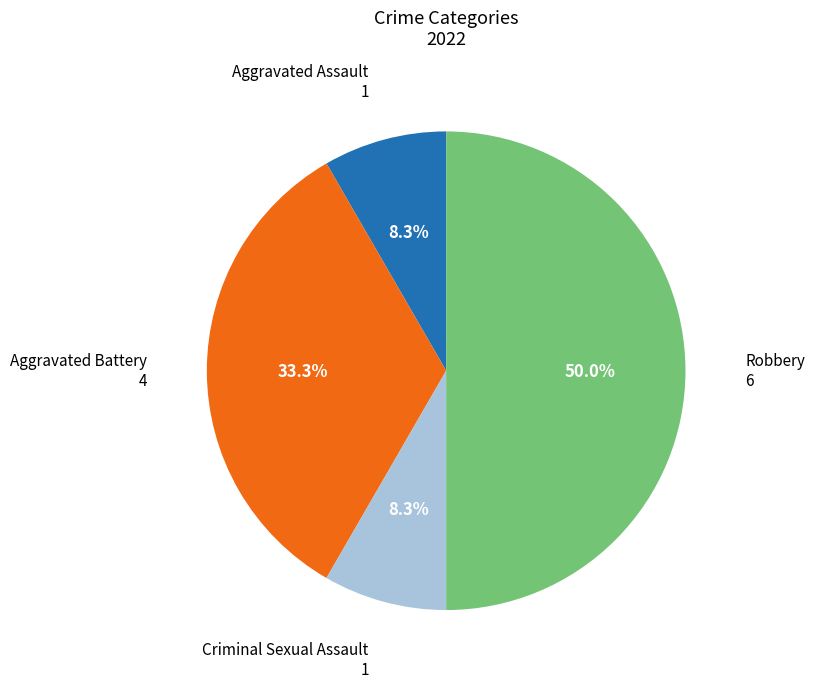

How many slices are in this pie chart?

4